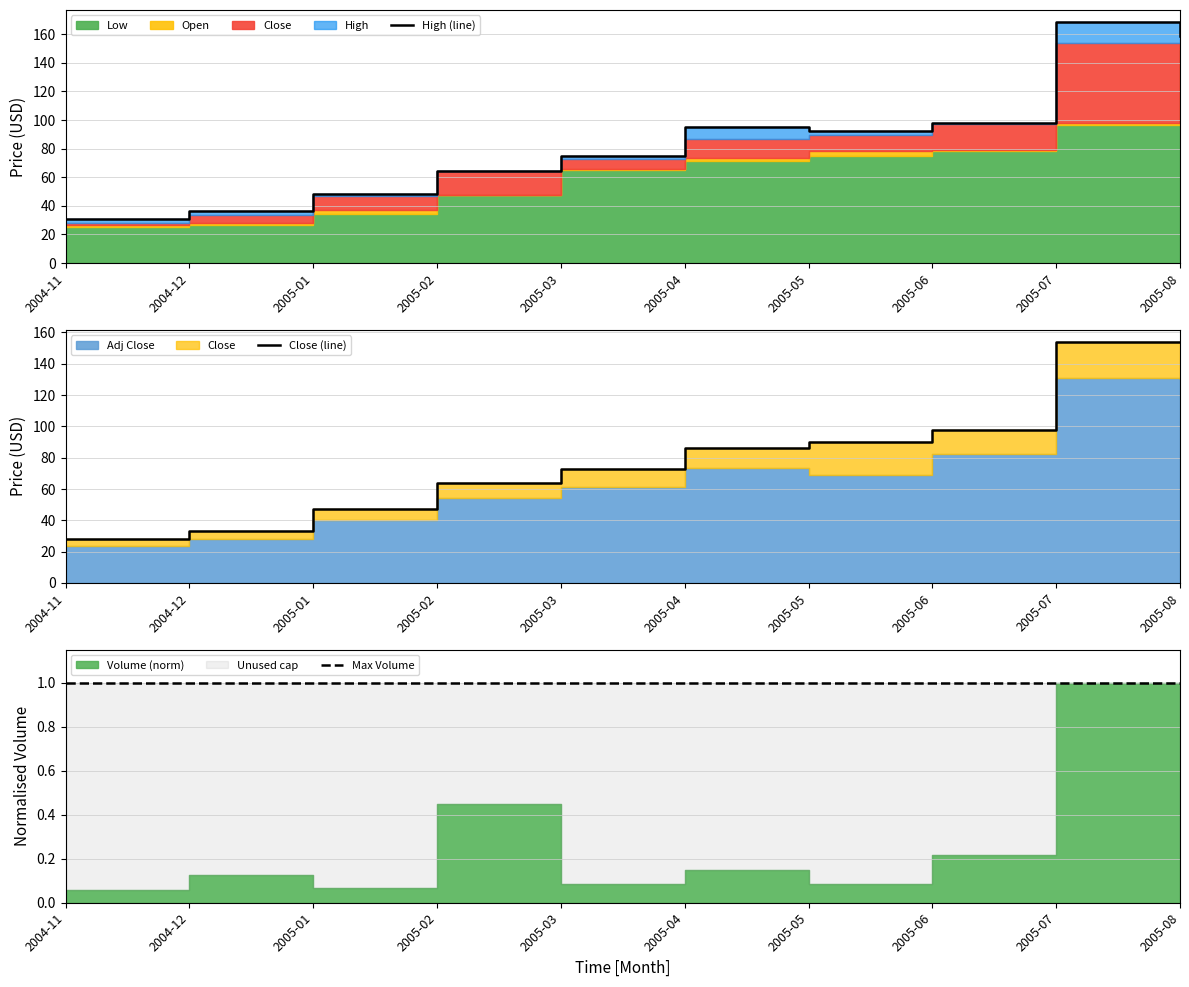

Which series has the largest range (max minus min)?

High (line)